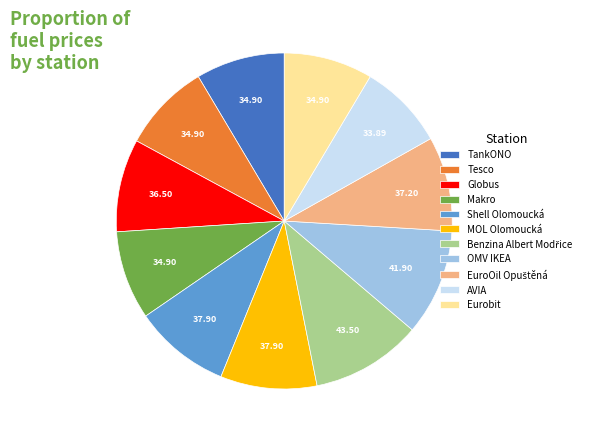

True or false: TankONO accounts for 9% of the total.

True